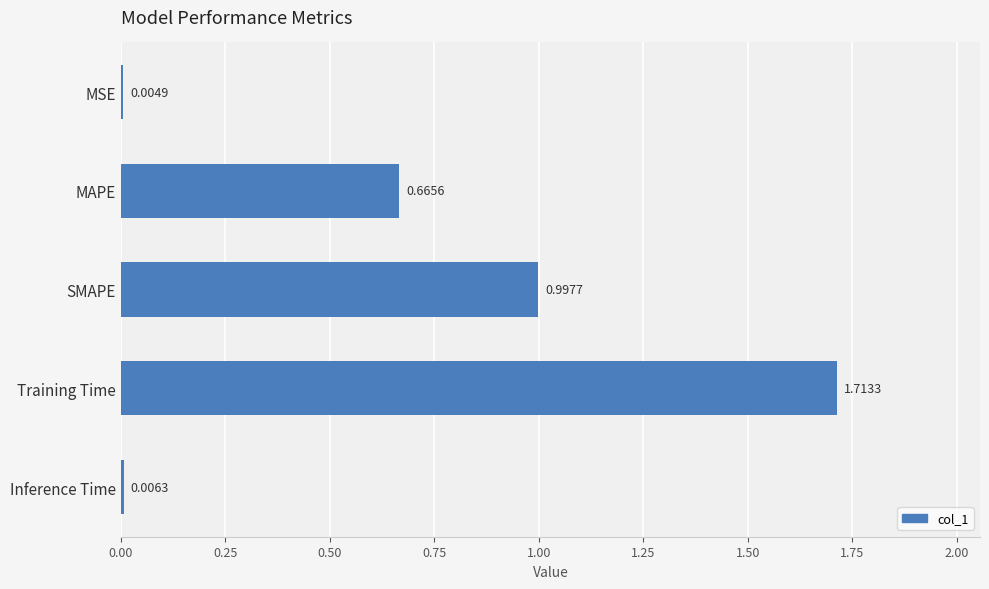

Approximately how many times larger is the value at MAPE compared to Training Time?

0.4